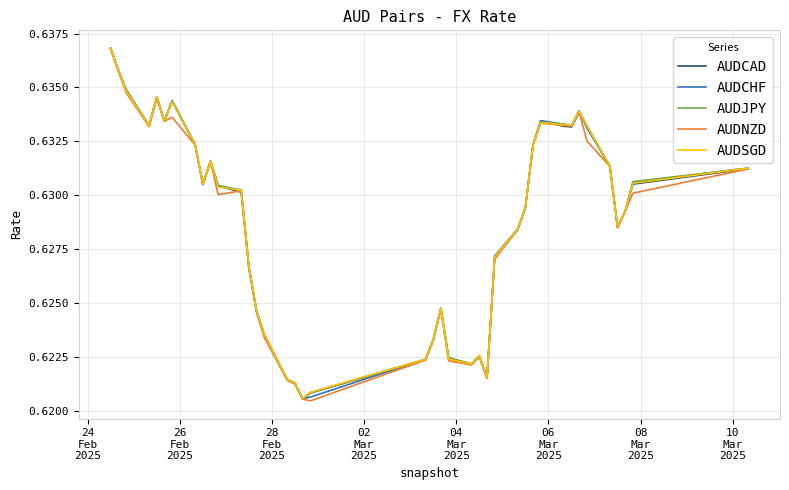

Reading left to right, extract all data points from this chart.

AUDCAD: 0.6	0.6	0.6	0.6	0.6	0.6	0.6	0.6	0.6	0.6	0.6	0.6	0.6	0.6	0.6	0.6	0.6	0.6	0.6	0.6	0.6	0.6	0.6	0.6	0.6	0.6	0.6	0.6	0.6	0.6	0.6	0.6	0.6	0.6	0.6	0.6	0.6	0.6	0.6	0.6
AUDCHF: 0.6	0.6	0.6	0.6	0.6	0.6	0.6	0.6	0.6	0.6	0.6	0.6	0.6	0.6	0.6	0.6	0.6	0.6	0.6	0.6	0.6	0.6	0.6	0.6	0.6	0.6	0.6	0.6	0.6	0.6	0.6	0.6	0.6	0.6	0.6	0.6	0.6	0.6	0.6	0.6
AUDJPY: 0.6	0.6	0.6	0.6	0.6	0.6	0.6	0.6	0.6	0.6	0.6	0.6	0.6	0.6	0.6	0.6	0.6	0.6	0.6	0.6	0.6	0.6	0.6	0.6	0.6	0.6	0.6	0.6	0.6	0.6	0.6	0.6	0.6	0.6	0.6	0.6	0.6	0.6	0.6	0.6
AUDNZD: 0.6	0.6	0.6	0.6	0.6	0.6	0.6	0.6	0.6	0.6	0.6	0.6	0.6	0.6	0.6	0.6	0.6	0.6	0.6	0.6	0.6	0.6	0.6	0.6	0.6	0.6	0.6	0.6	0.6	0.6	0.6	0.6	0.6	0.6	0.6	0.6	0.6	0.6	0.6	0.6
AUDSGD: 0.6	0.6	0.6	0.6	0.6	0.6	0.6	0.6	0.6	0.6	0.6	0.6	0.6	0.6	0.6	0.6	0.6	0.6	0.6	0.6	0.6	0.6	0.6	0.6	0.6	0.6	0.6	0.6	0.6	0.6	0.6	0.6	0.6	0.6	0.6	0.6	0.6	0.6	0.6	0.6